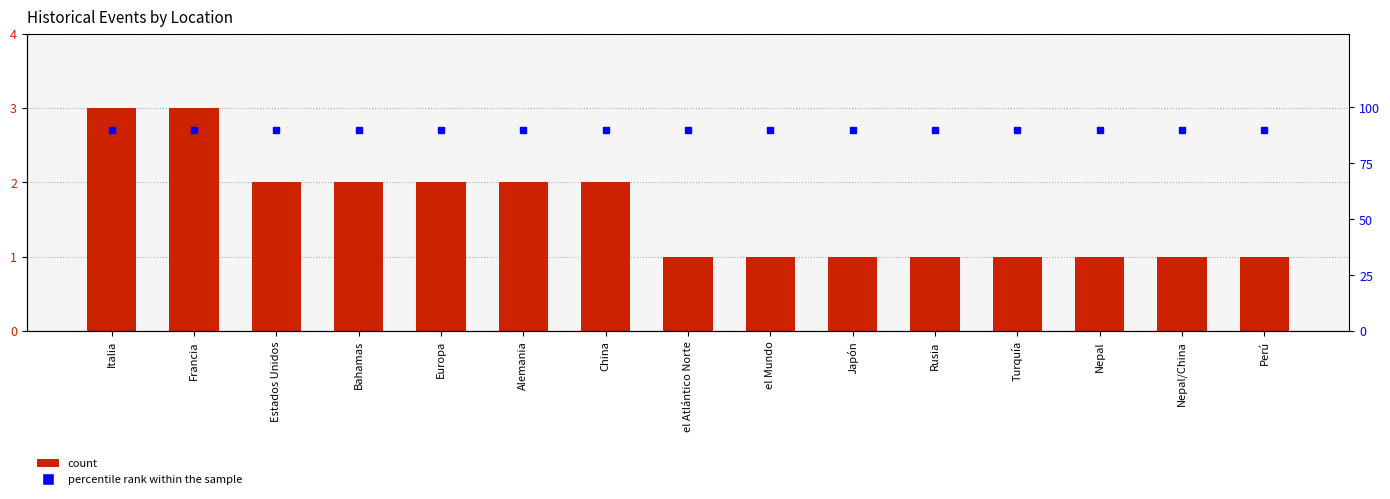

Count the count values in the range 1 to 2.

13